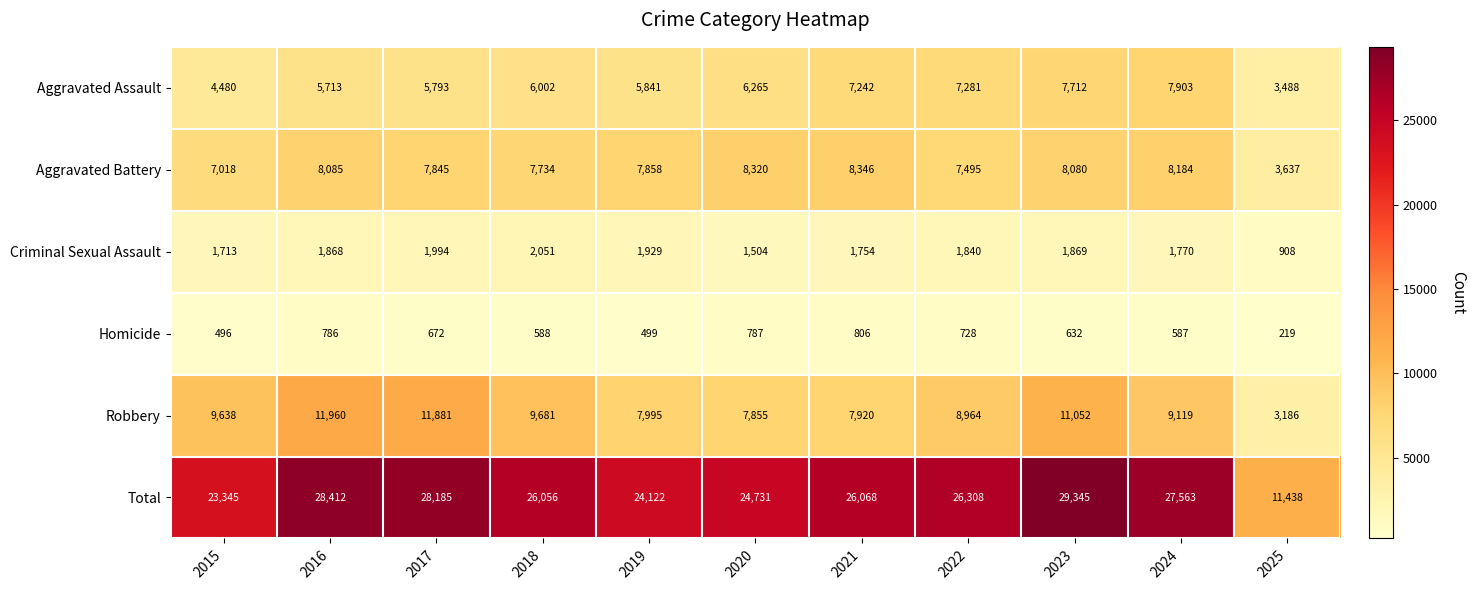

Where is Aggravated Battery nearest to the value 5991?

2015